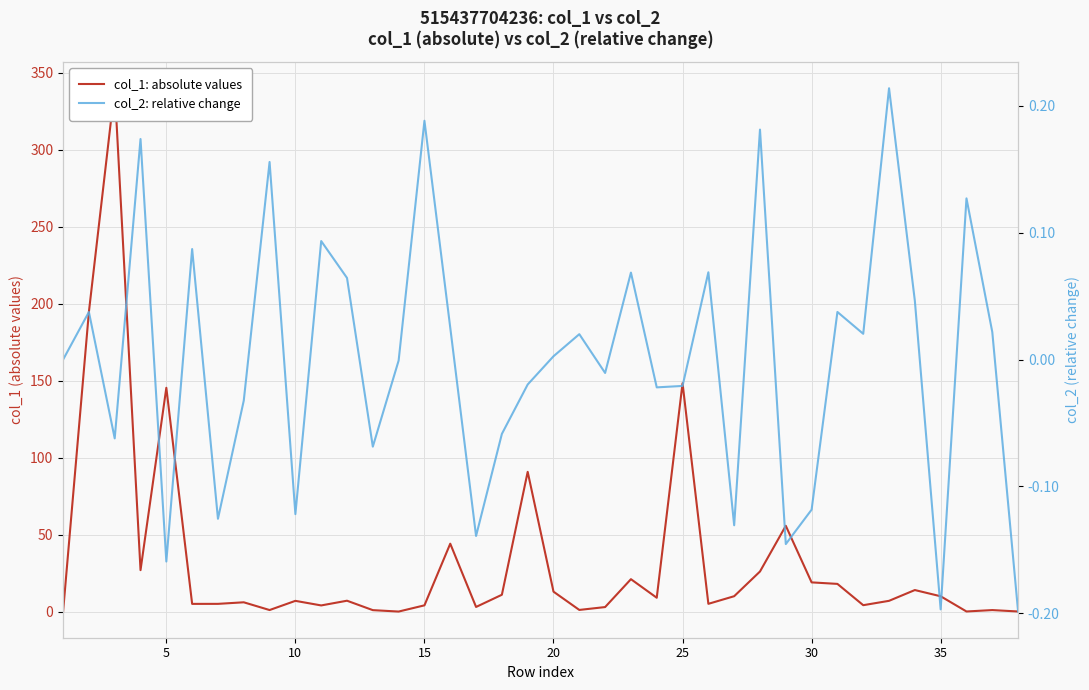

True or false: col_2: relative change has more than 0 interior local peaks.

True